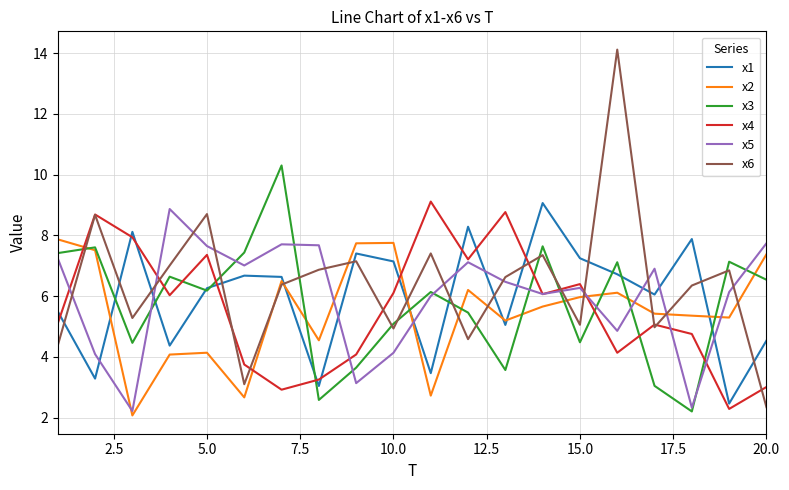

True or false: x1 and x6 cross at least once.

True